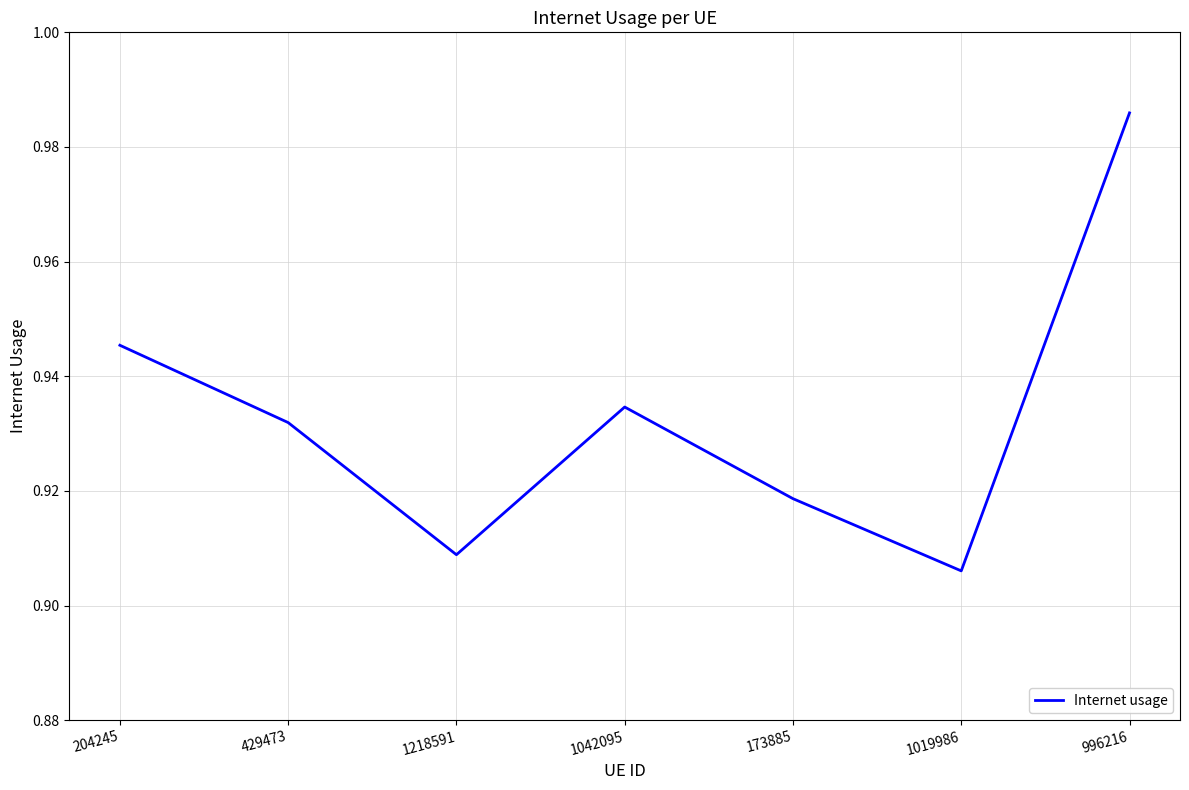

What is the change in value from 1019986 to 996216?

+0.1